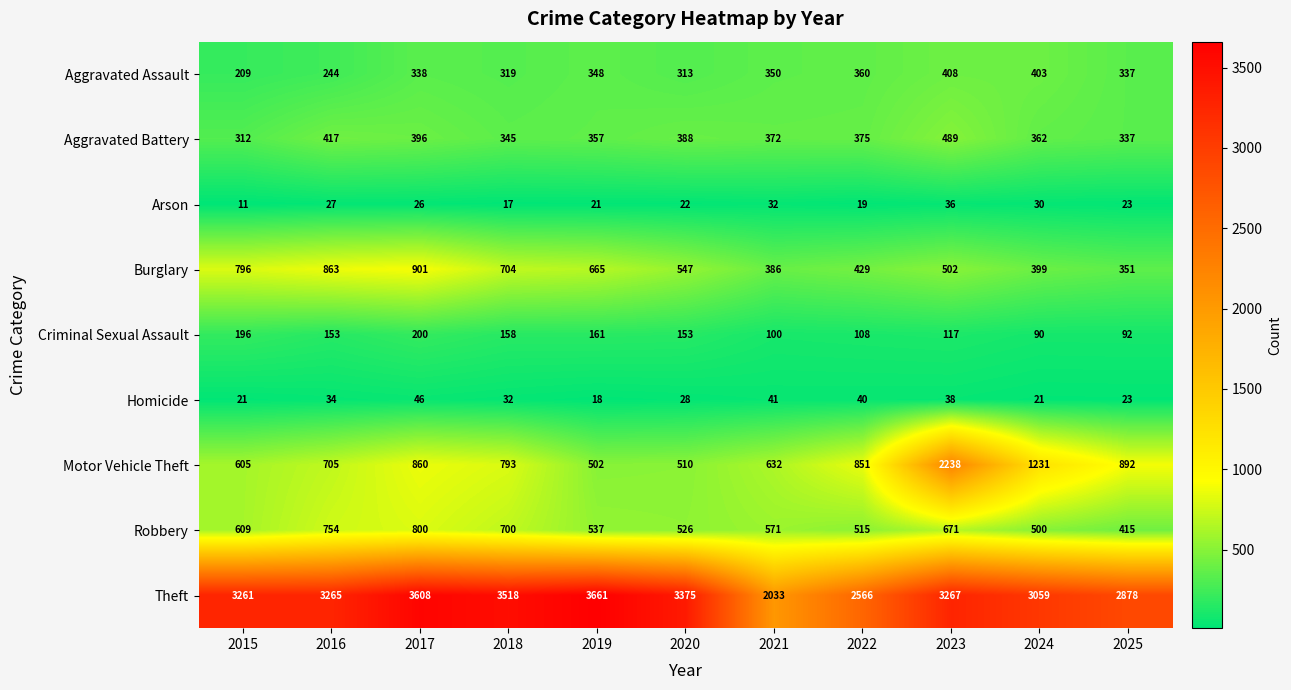

List the labels in order of Burglary value, smallest first.

2025, 2021, 2024, 2022, 2023, 2020, 2019, 2018, 2015, 2016, 2017